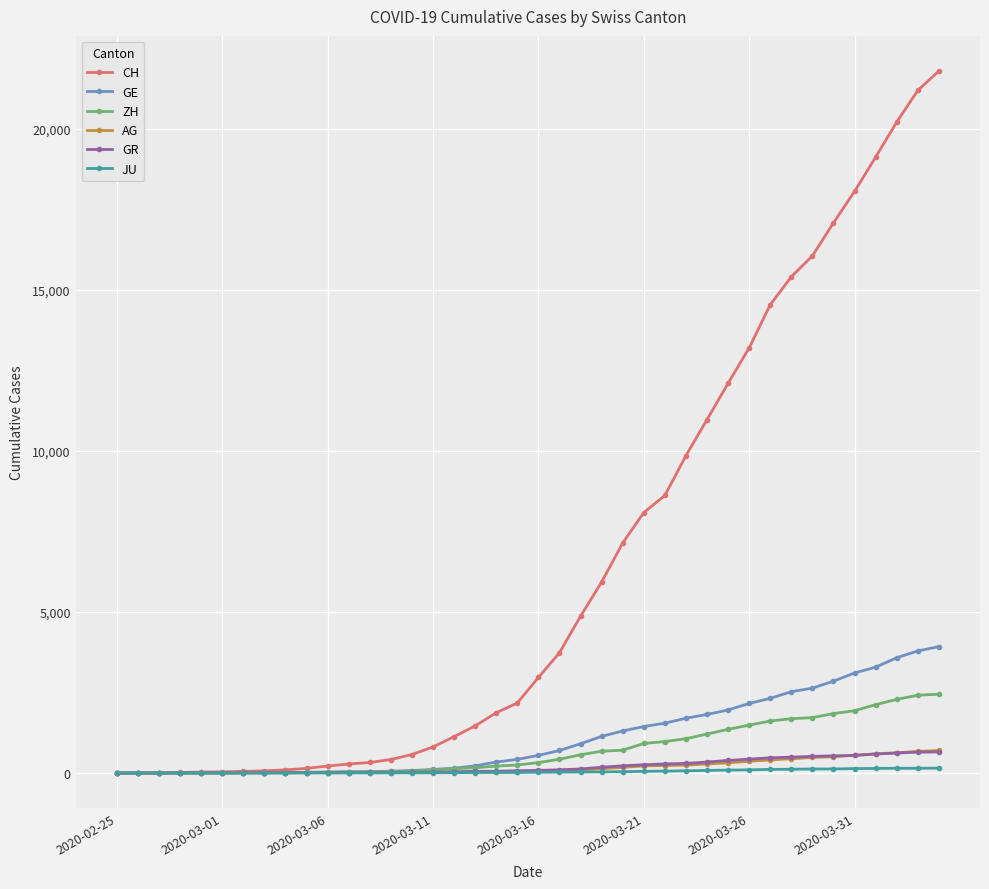

Which series has the widest spread of values?

CH